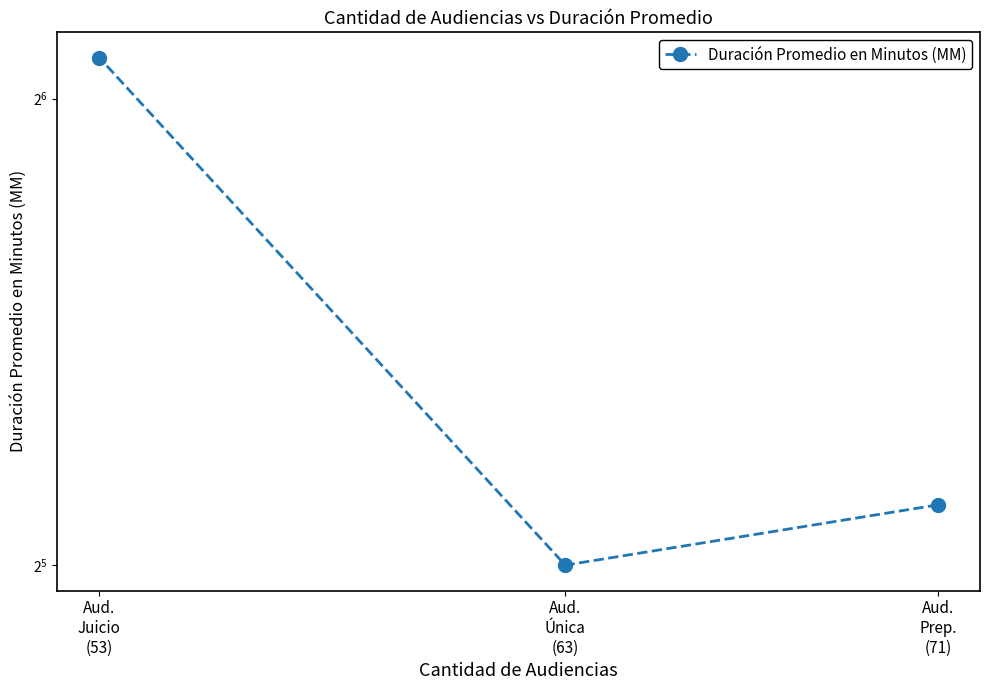

True or false: the data shows 46 at Aud.
Prep.
(71).

False